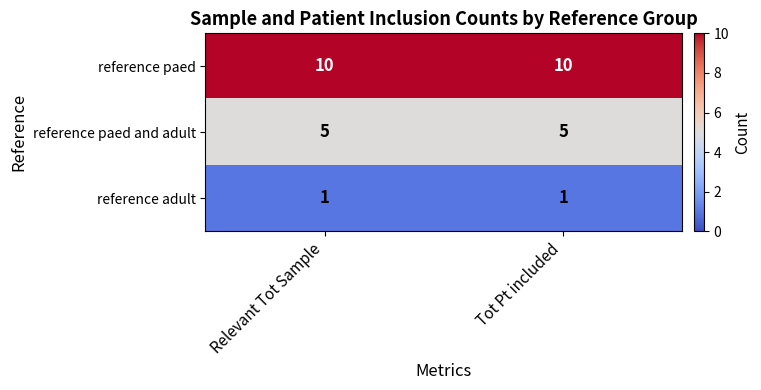

Rank the series by their maximum value, from lowest to highest.

reference adult, reference paed and adult, reference paed